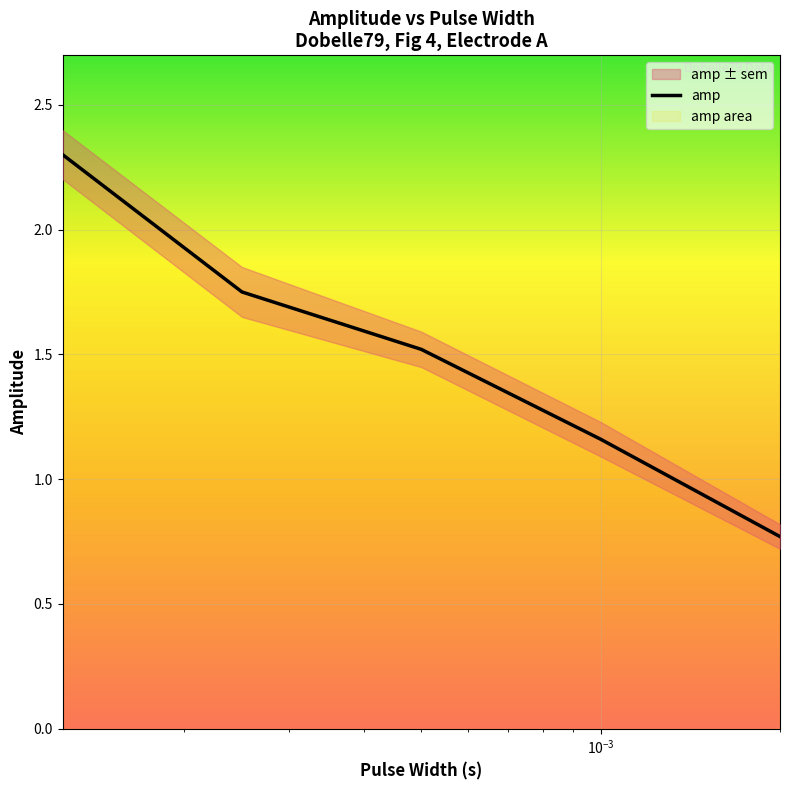

Reading right to left, transcribe all the data shown in this chart.

0.8	1.2	1.5	1.8	2.3